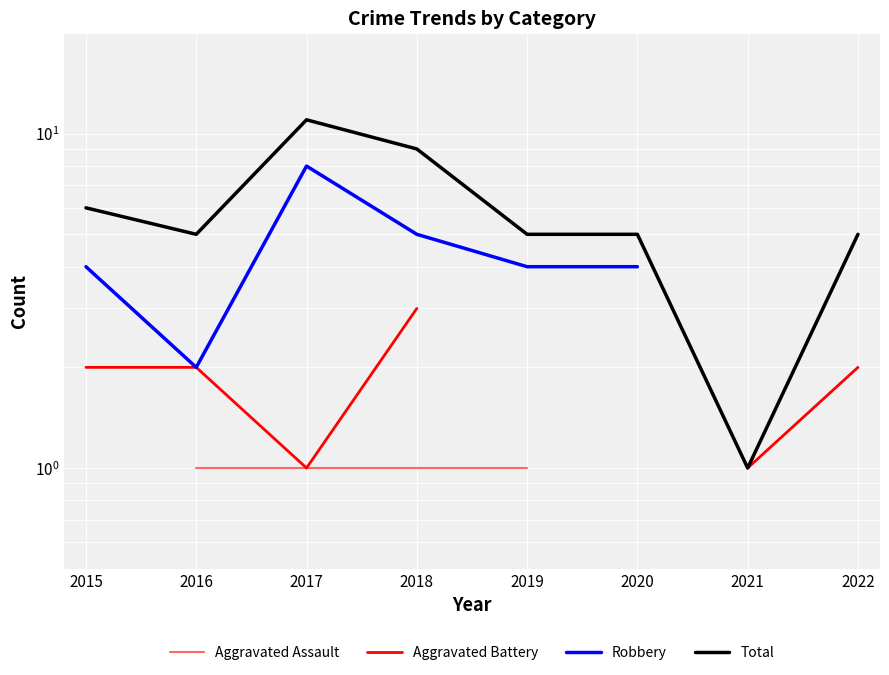

True or false: Total and Aggravated Battery intersect in this chart.

False